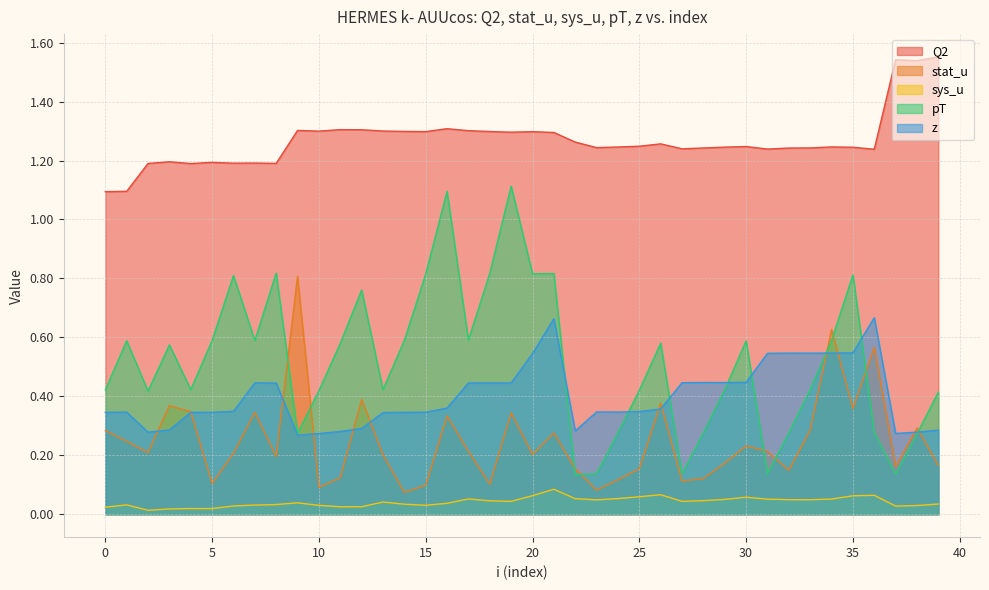

Reading left to right, what are all the values shown in this chart?

Q2: 1.1	1.1	1.2	1.2	1.2	1.2	1.2	1.2	1.2	1.3	1.3	1.3	1.3	1.3	1.3	1.3	1.3	1.3	1.3	1.3	1.3	1.3	1.3	1.2	1.2	1.2	1.3	1.2	1.2	1.2	1.2	1.2	1.2	1.2	1.2	1.2	1.2	1.5	1.5	1.6
stat_u: 0.3	0.2	0.2	0.4	0.3	0.1	0.2	0.3	0.2	0.8	0.1	0.1	0.4	0.2	0.1	0.1	0.3	0.2	0.1	0.3	0.2	0.3	0.2	0.1	0.1	0.2	0.4	0.1	0.1	0.2	0.2	0.2	0.1	0.3	0.6	0.4	0.6	0.2	0.3	0.2
sys_u: 0.0	0.0	0.0	0.0	0.0	0.0	0.0	0.0	0.0	0.0	0.0	0.0	0.0	0.0	0.0	0.0	0.0	0.1	0.0	0.0	0.1	0.1	0.1	0.0	0.1	0.1	0.1	0.0	0.0	0.1	0.1	0.1	0.0	0.0	0.1	0.1	0.1	0.0	0.0	0.0
pT: 0.4	0.6	0.4	0.6	0.4	0.6	0.8	0.6	0.8	0.3	0.4	0.6	0.8	0.4	0.6	0.8	1.1	0.6	0.8	1.1	0.8	0.8	0.1	0.1	0.3	0.4	0.6	0.1	0.3	0.4	0.6	0.1	0.3	0.4	0.6	0.8	0.3	0.1	0.3	0.4
z: 0.3	0.3	0.3	0.3	0.3	0.3	0.3	0.4	0.4	0.3	0.3	0.3	0.3	0.3	0.3	0.3	0.4	0.4	0.4	0.4	0.5	0.7	0.3	0.3	0.3	0.3	0.4	0.4	0.4	0.4	0.4	0.5	0.5	0.5	0.5	0.5	0.7	0.3	0.3	0.3